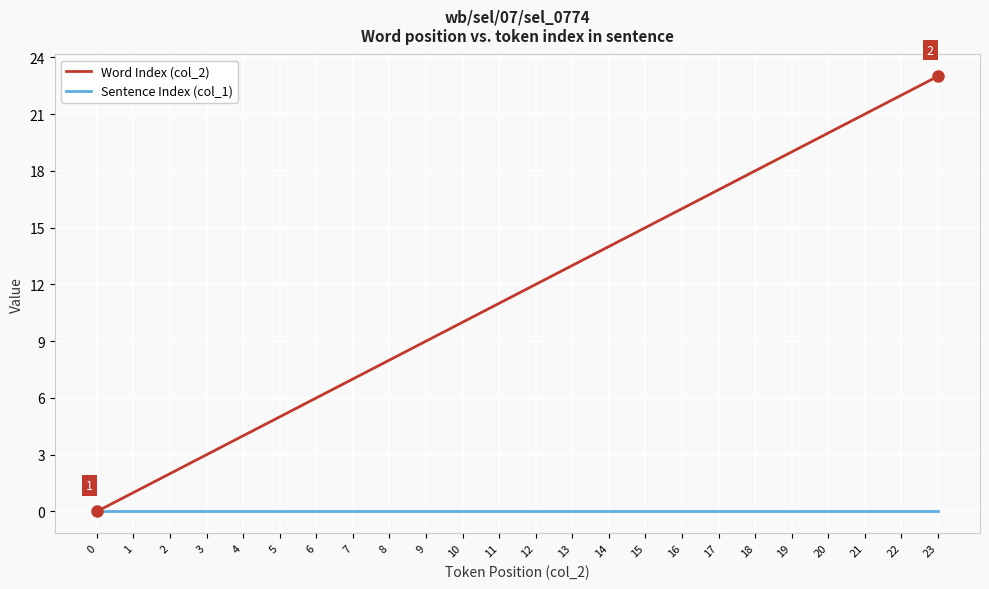

True or false: Sentence Index (col_1) has a value of 0 at 17.

True